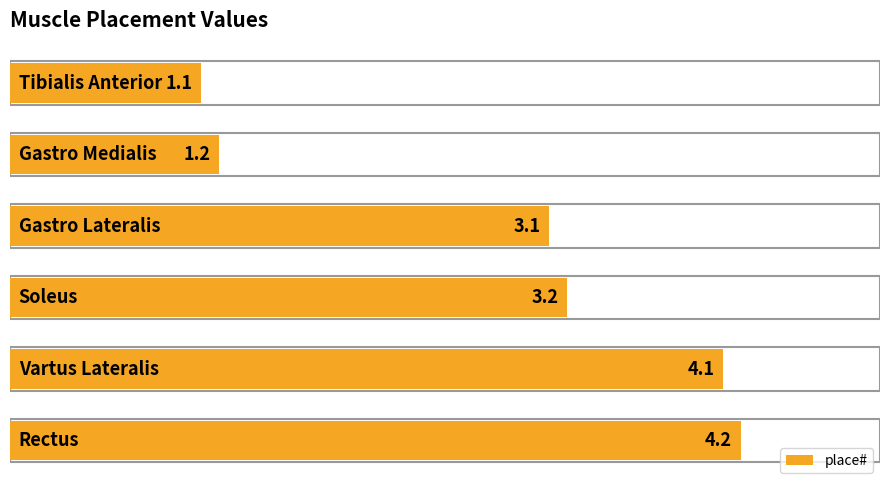

What is the maximum value shown in the chart?

4.2